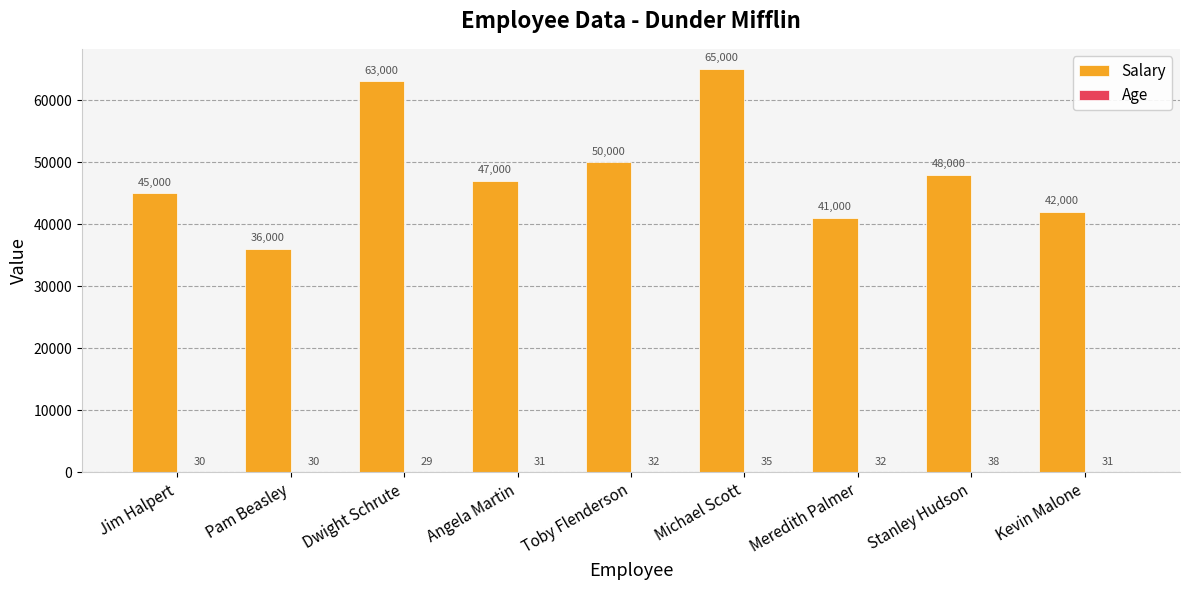

At which category does the chart reach its peak across all series?

Michael Scott